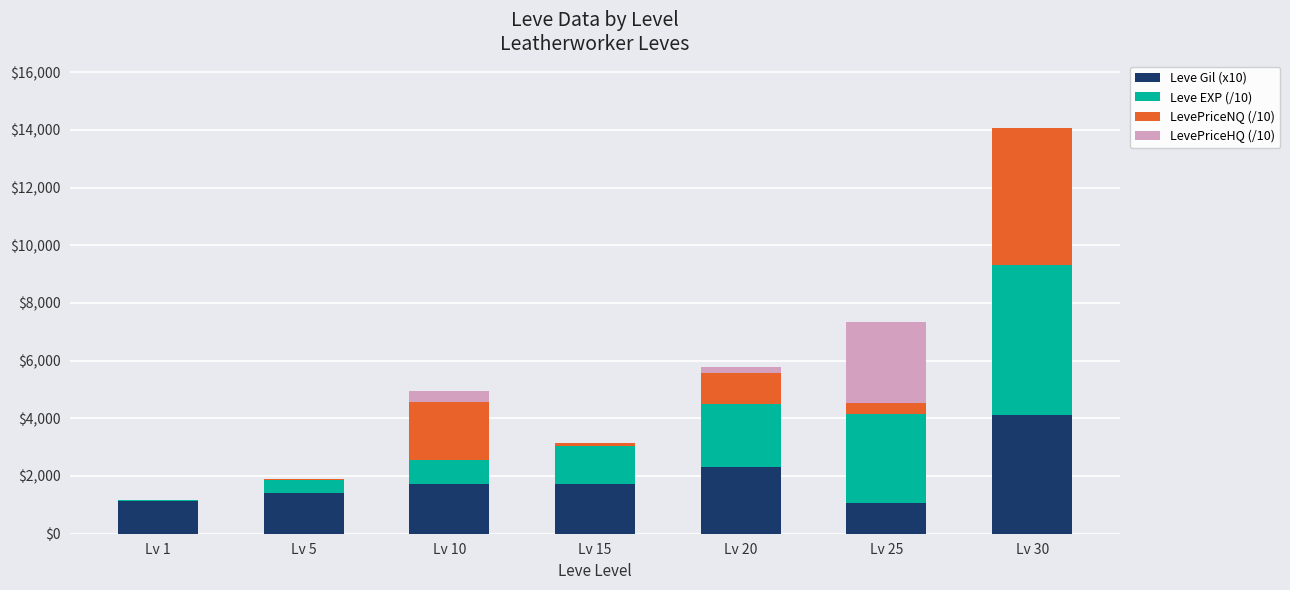

What is the sum of all Leve Gil (x10) values?

13470.0